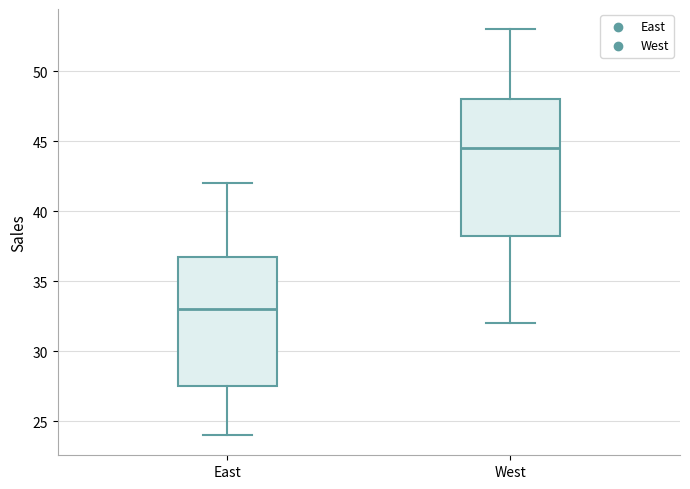

Reading left to right, transcribe this box plot: for each box, give where its median line is, the range the box spans, and where its two whiskers end, as read against the y-axis. The values are not printed on the chart, so give them approximately, as read against the axis.

East: median 33.0, box 27.5 to 37.0, whiskers 24.0 to 42.0
West: median 44.5, box 38.5 to 48.0, whiskers 32.0 to 53.0